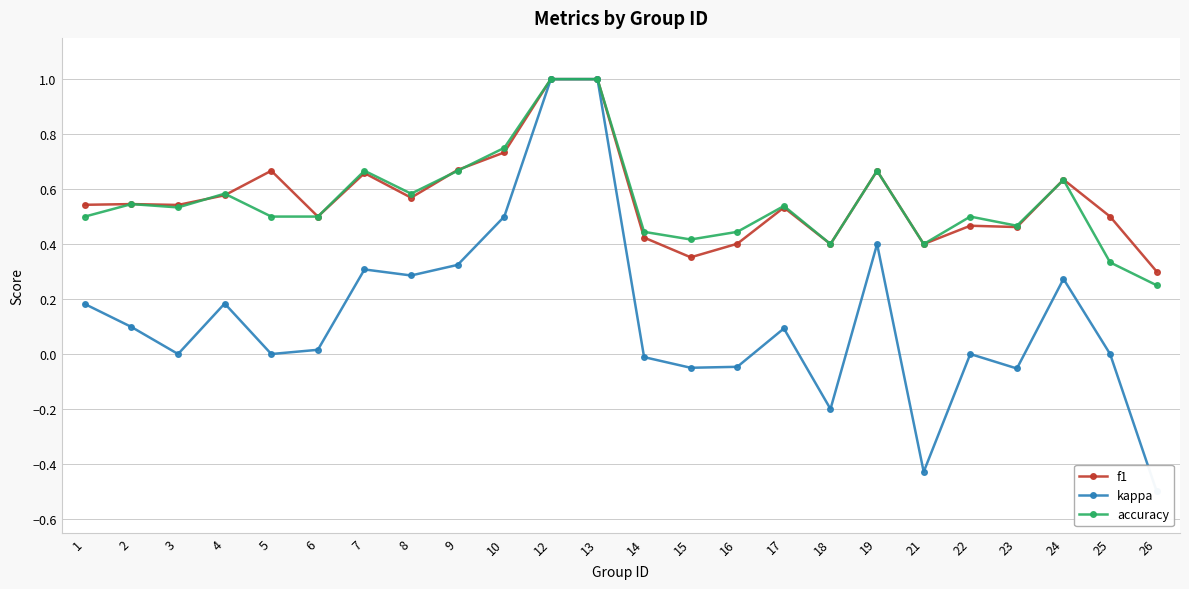

What is the difference between the highest and lowest values at 10?

0.2